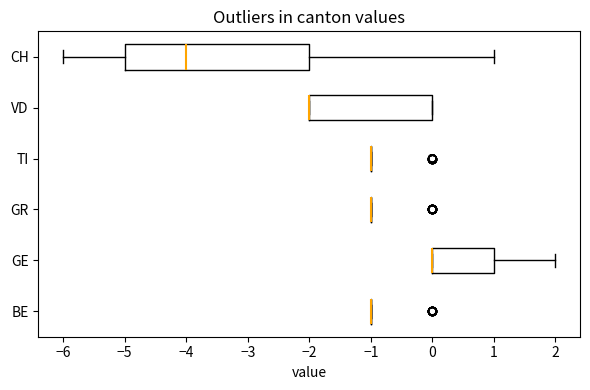

Reading bottom to top, read every box against the x-axis: the position of its median line, the range the box covers, and the ends of its whiskers. The values are not printed on the chart, so give them approximately, as read against the axis.

BE: box collapsed to a line at -1, whiskers -1 to -1
GE: median 0 (drawn on the box's left edge), box 0 to 1, whiskers 0 to 2
GR: box collapsed to a line at -1, whiskers -1 to -1
TI: box collapsed to a line at -1, whiskers -1 to -1
VD: median -2 (drawn on the box's left edge), box -2 to 0, whiskers -2 to 0
CH: median -4, box -5 to -2, whiskers -6 to 1